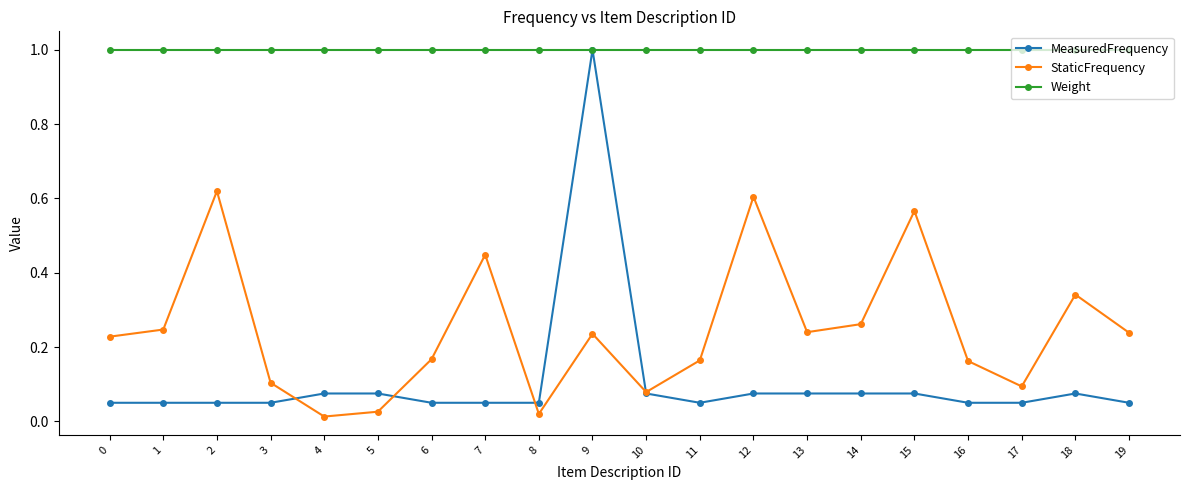

In StaticFrequency, how many points are higher than both neighbors (excluding endpoints)?

6